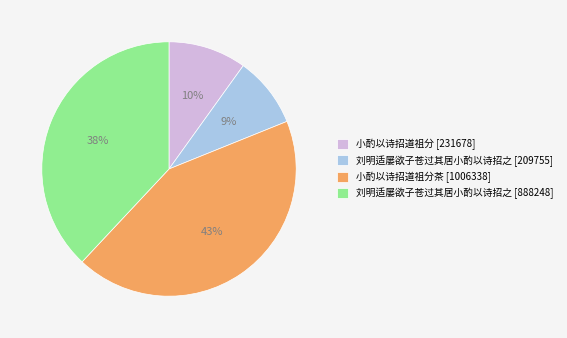

To the nearest percent, what is the difference between the 刘明适屡欲子苍过其居小酌以诗招之 [209755] and 小酌以诗招道祖分 [231678] slice percentages?

1%